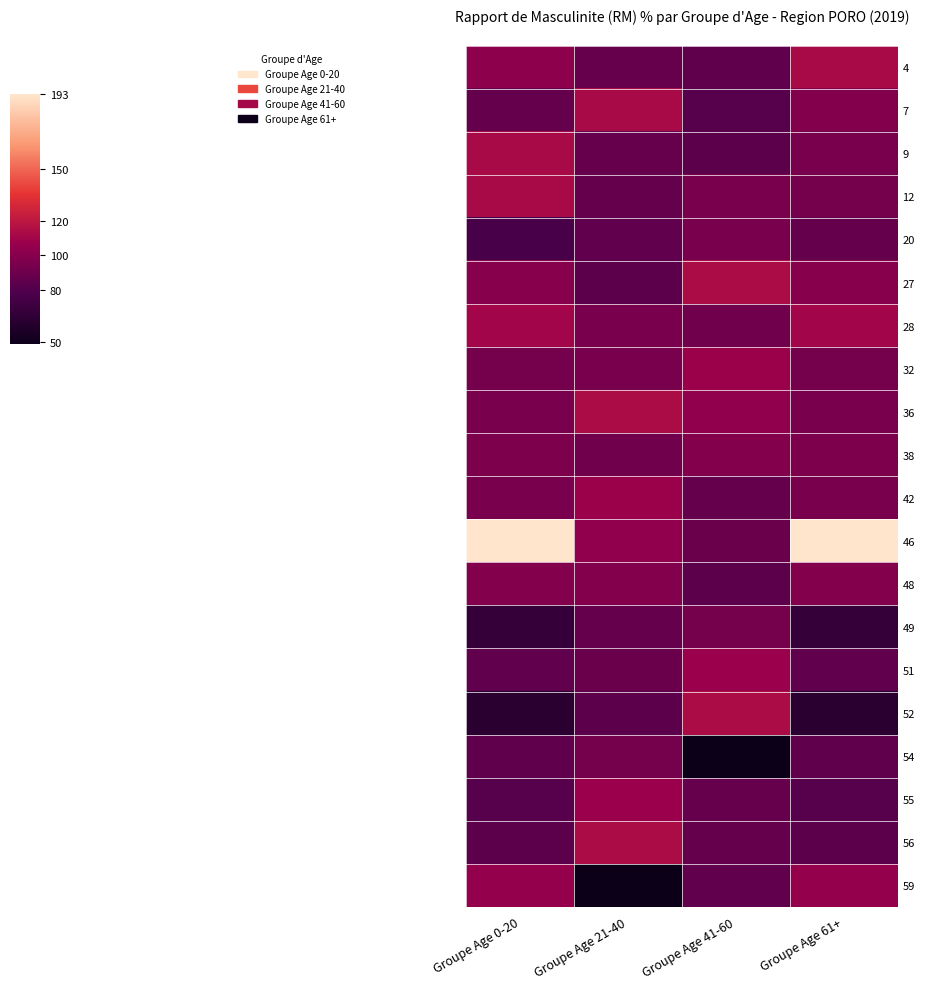

Rank the series by their maximum value, from lowest to highest.

49, 54, 20, 38, 48, 59, 51, 55, 32, 42, 28, 4, 7, 9, 12, 27, 36, 52, 56, 46